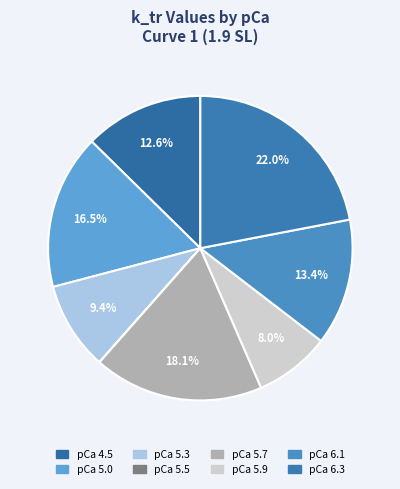

How much of the chart is everything except pCa 5.5?

100.0%